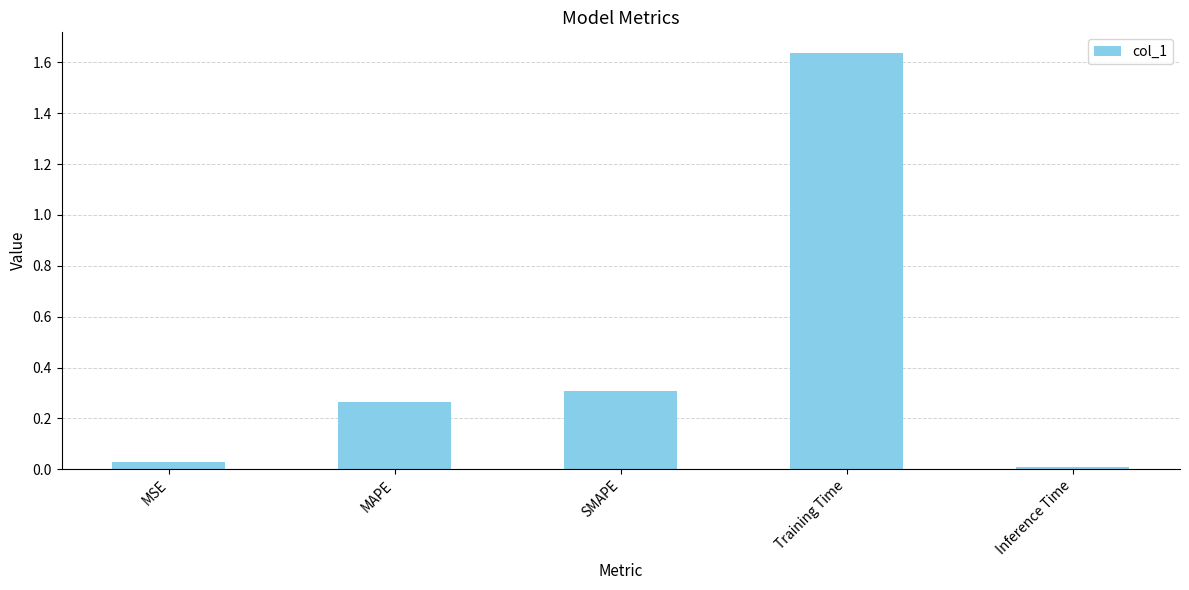

What is the label of the 3rd bar from the left?

SMAPE